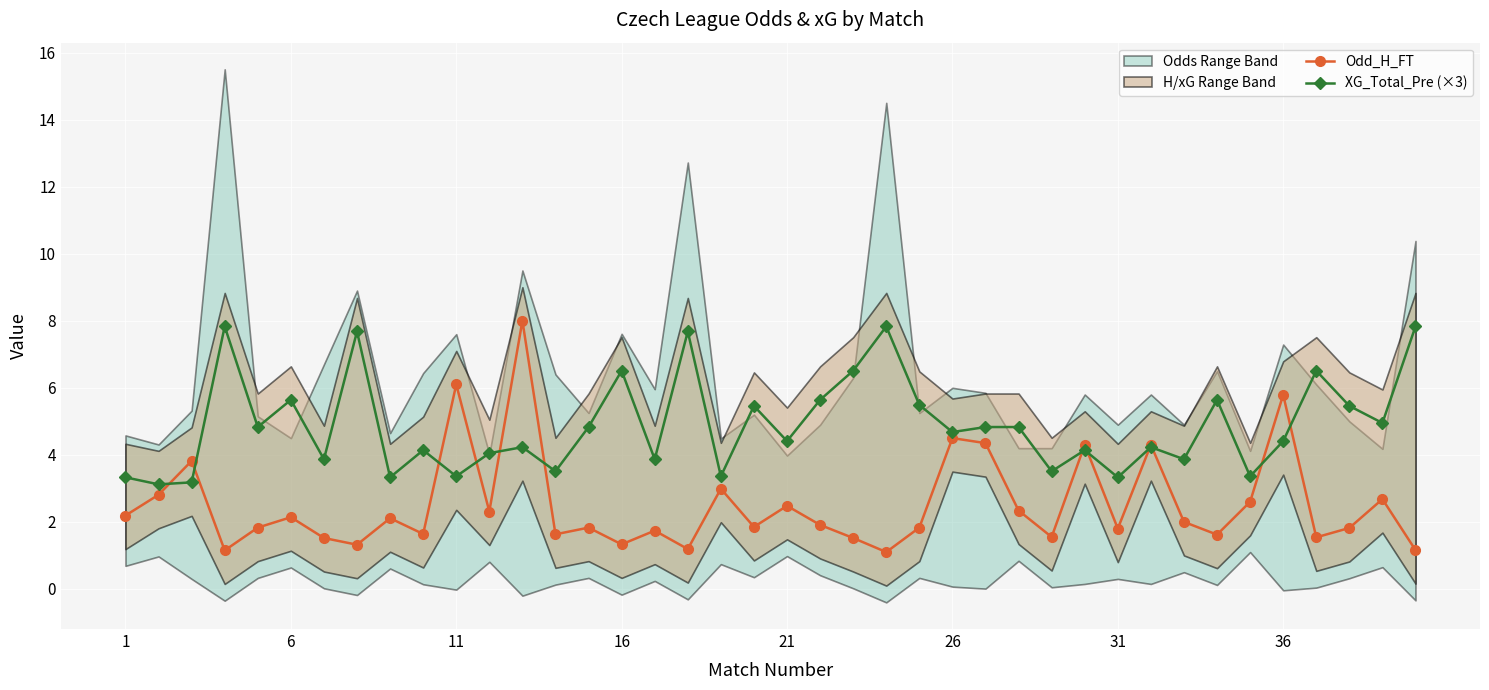

The Odd_H_FT series shows 1.5 at 22. True or false?

True